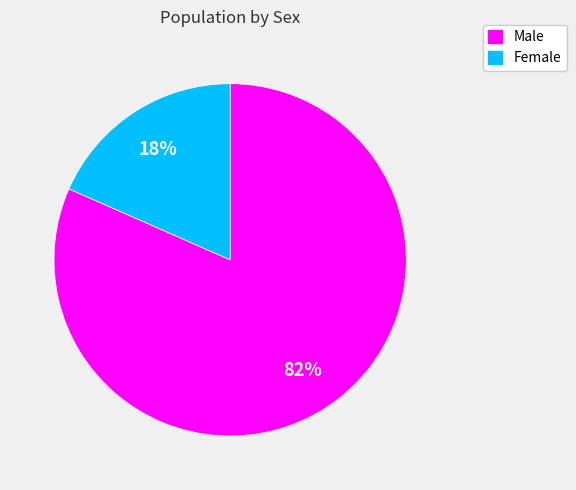

Which slice is the smallest?

Female